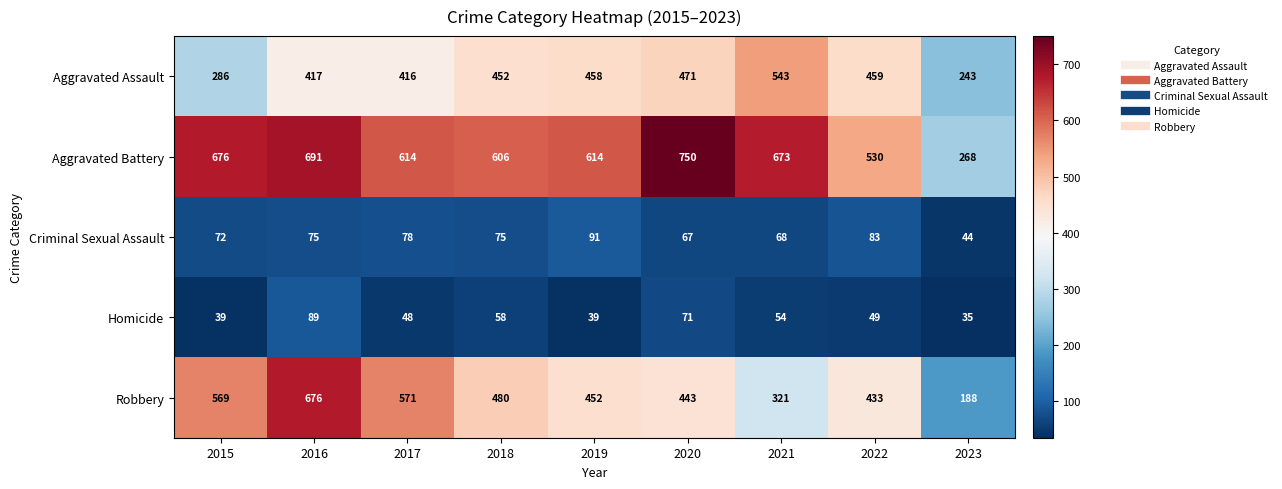

Which series has the largest range (max minus min)?

Robbery